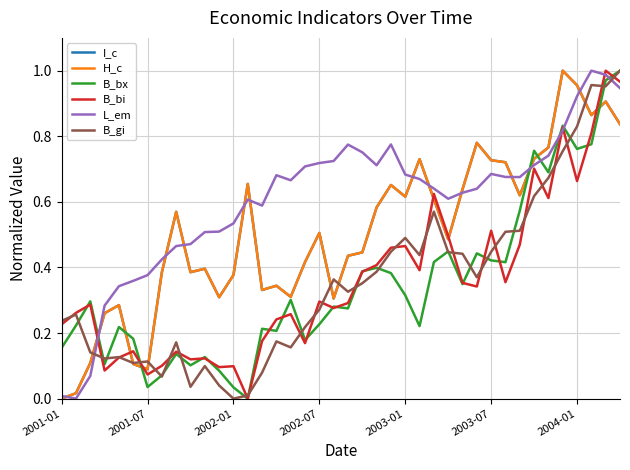

Which series has the largest total across all categories?

L_em